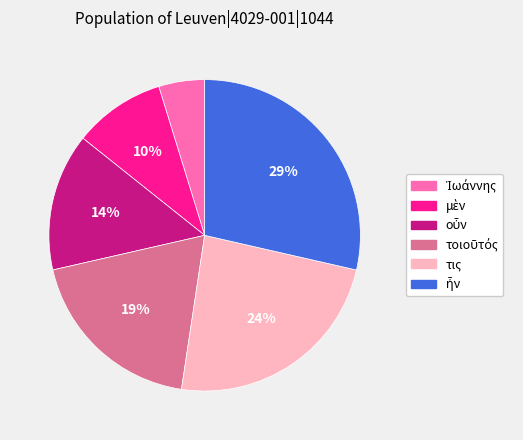

To the nearest percent, what is the difference between the largest and smallest slice percentages?

24%